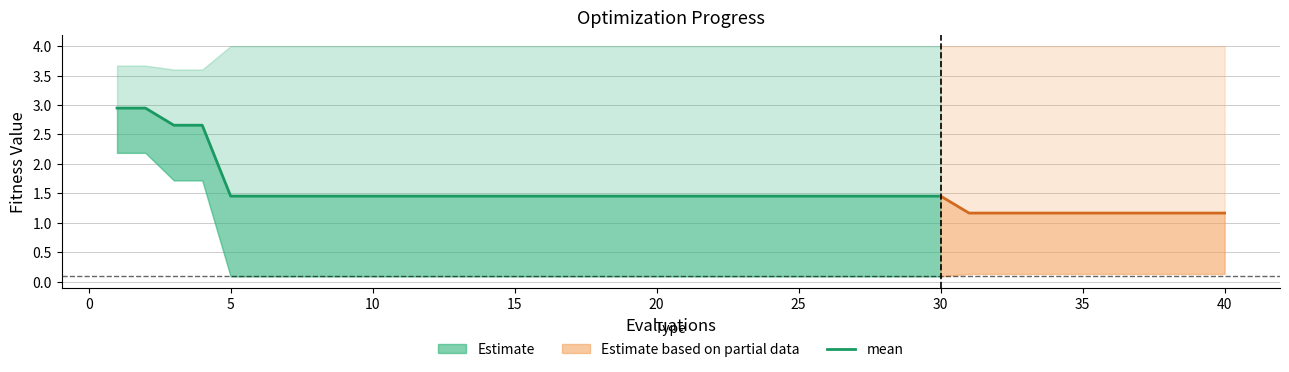

What is the approximate value of best at 27?

0.1